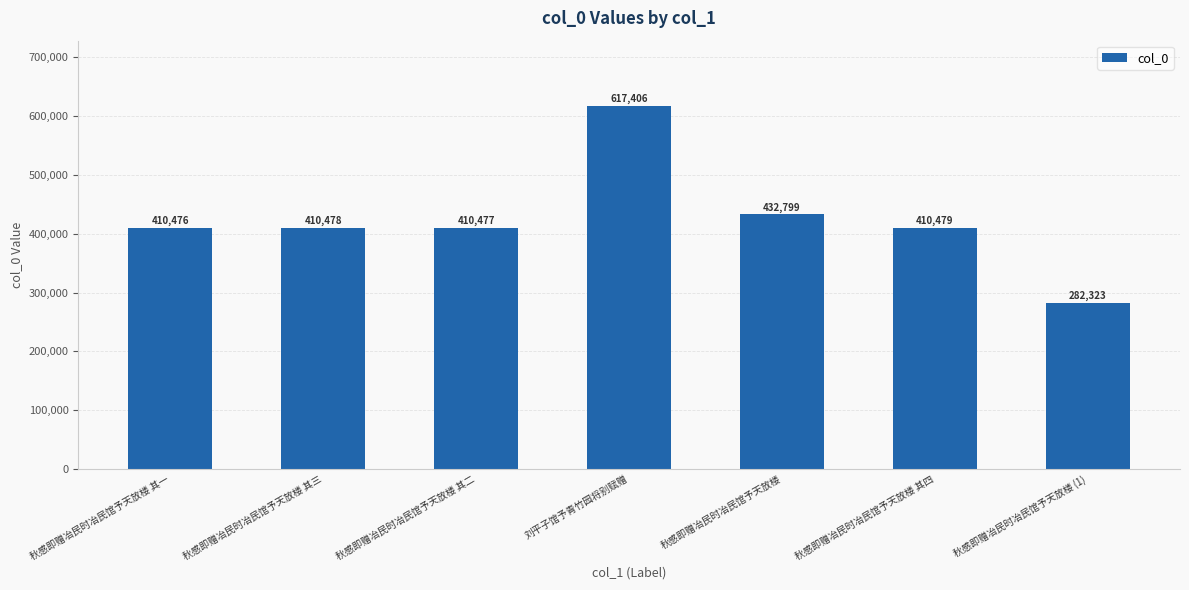

At which label is the value closest to 449864?

秋感即赠冶民时冶民馆予天放楼